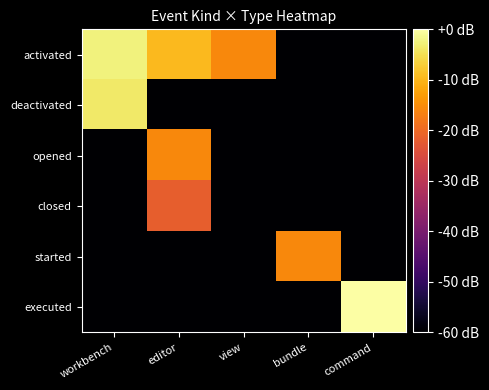

What is the total value across all series at workbench?

-246.0